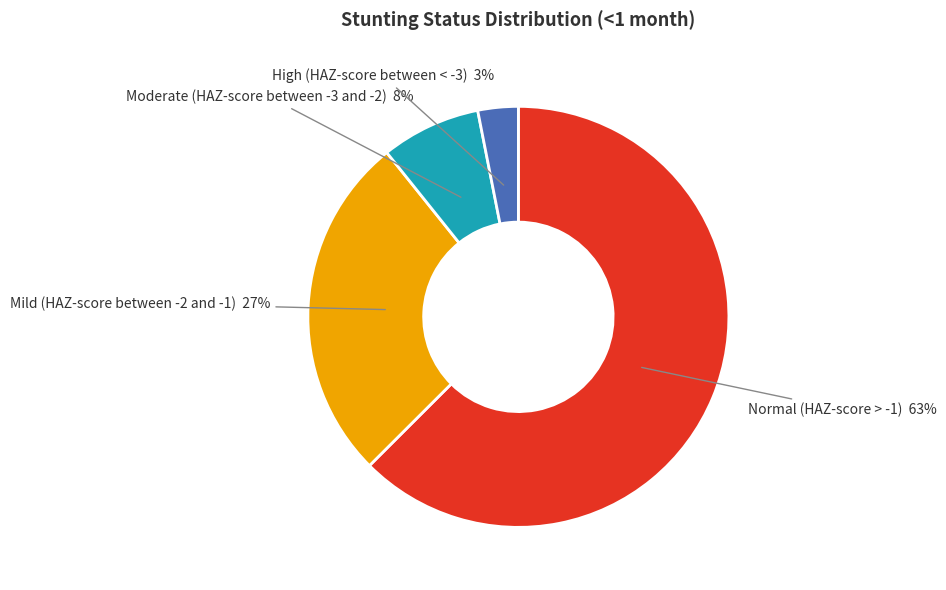

To the nearest percent, what is the average slice percentage?

25%